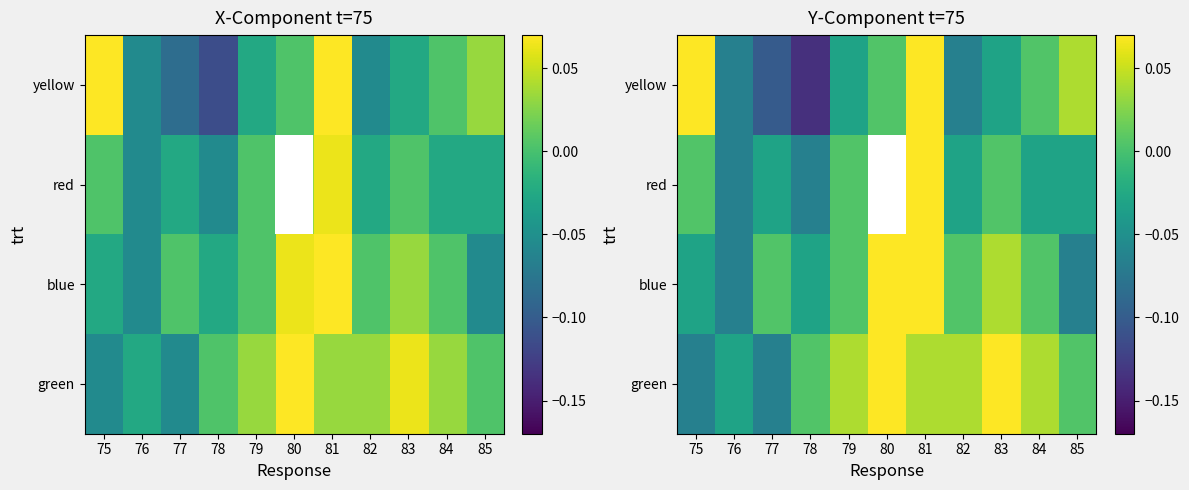

What is the sum of the green values at 81 and 84?

0.1